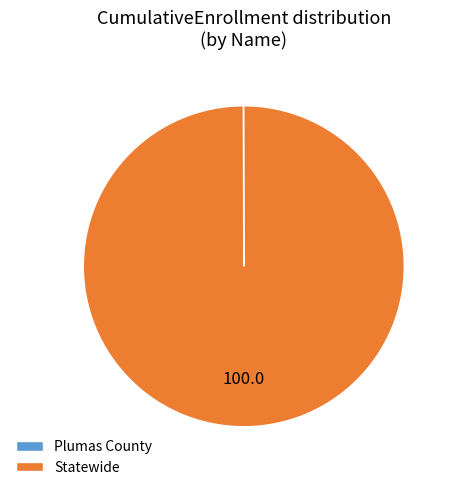

Which category has the biggest portion of the pie?

Statewide